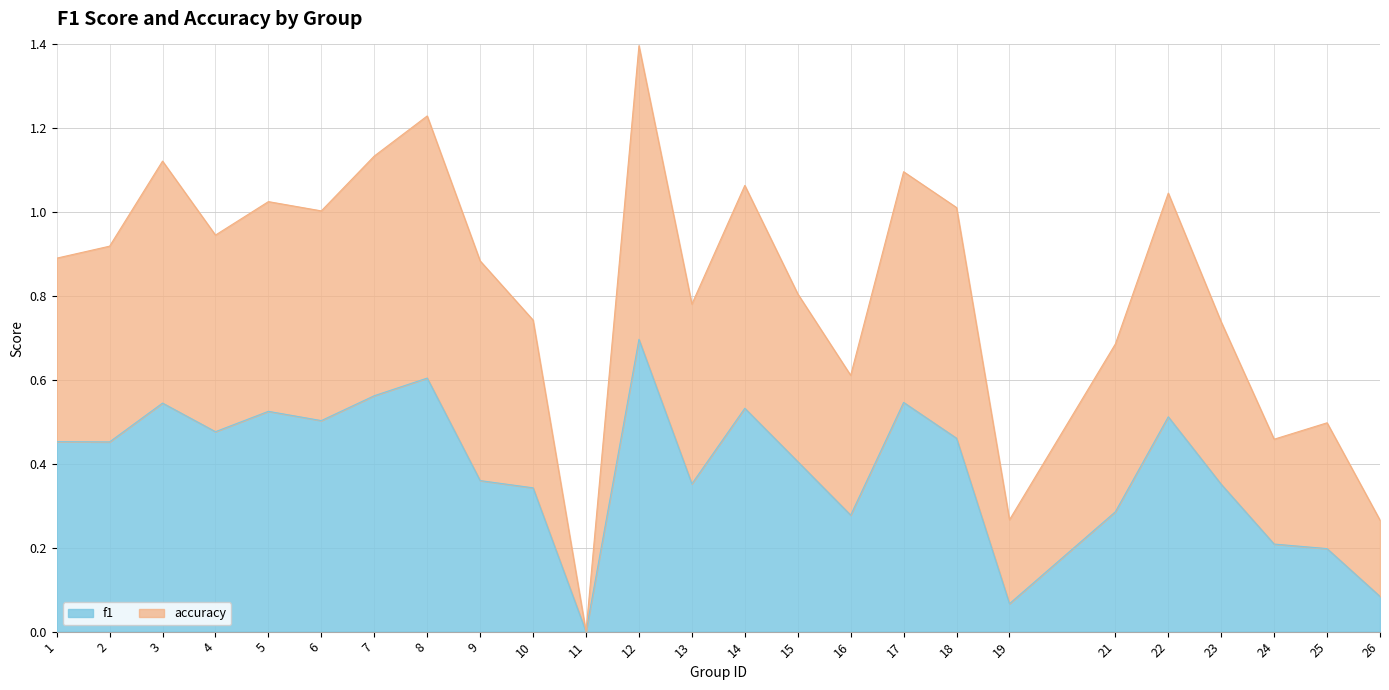

What is the difference between the highest and lowest values at 5?

0.5